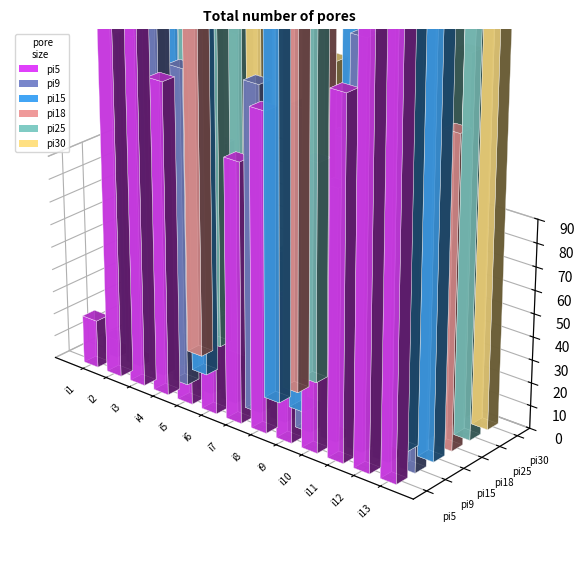

Is it true that pi18 equals 16 at i6?

False